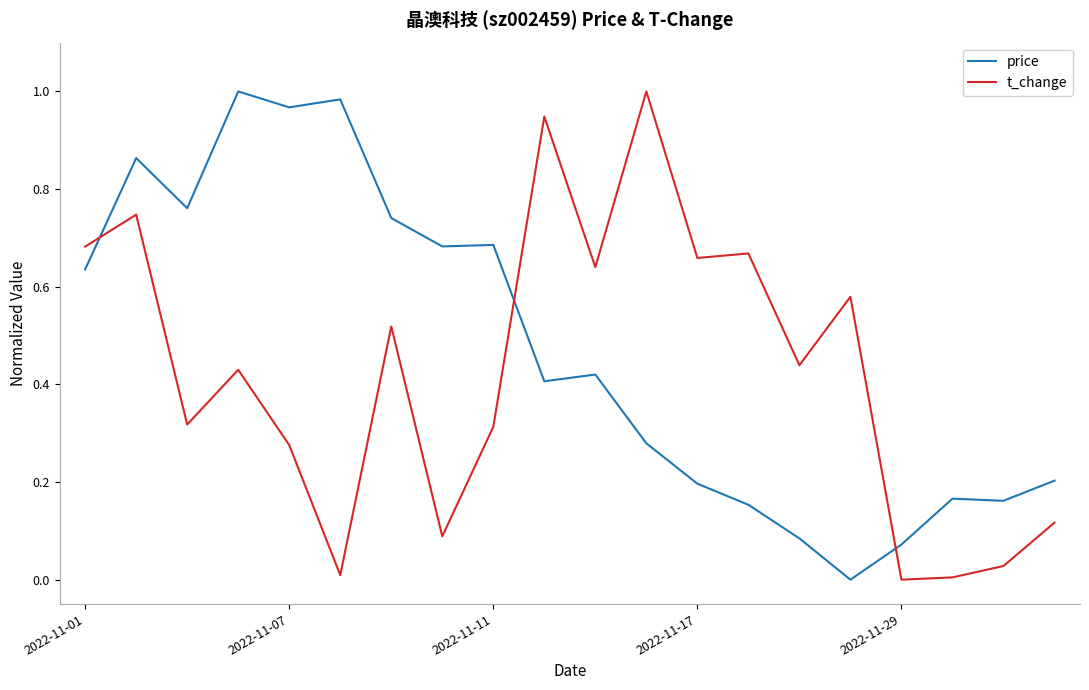

Which series has the largest total across all categories?

price